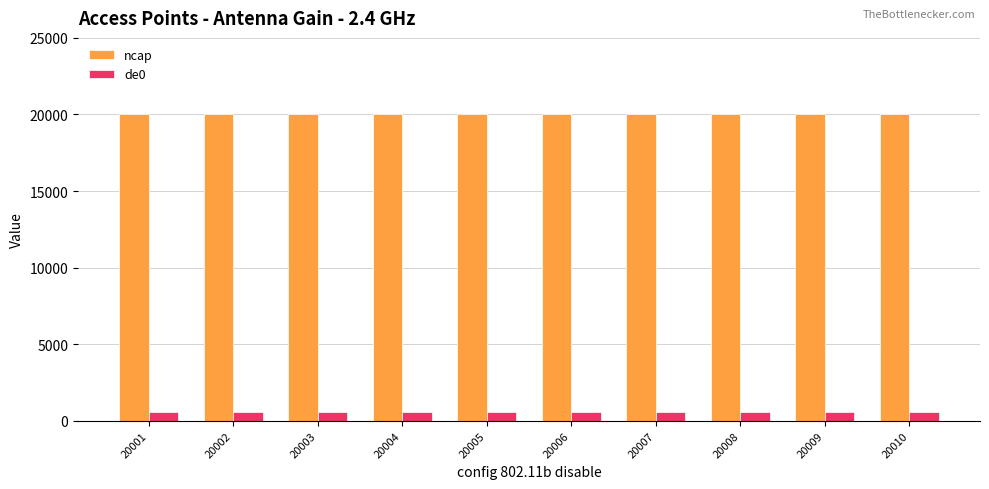

The de0 series shows 594 at 20010. True or false?

True